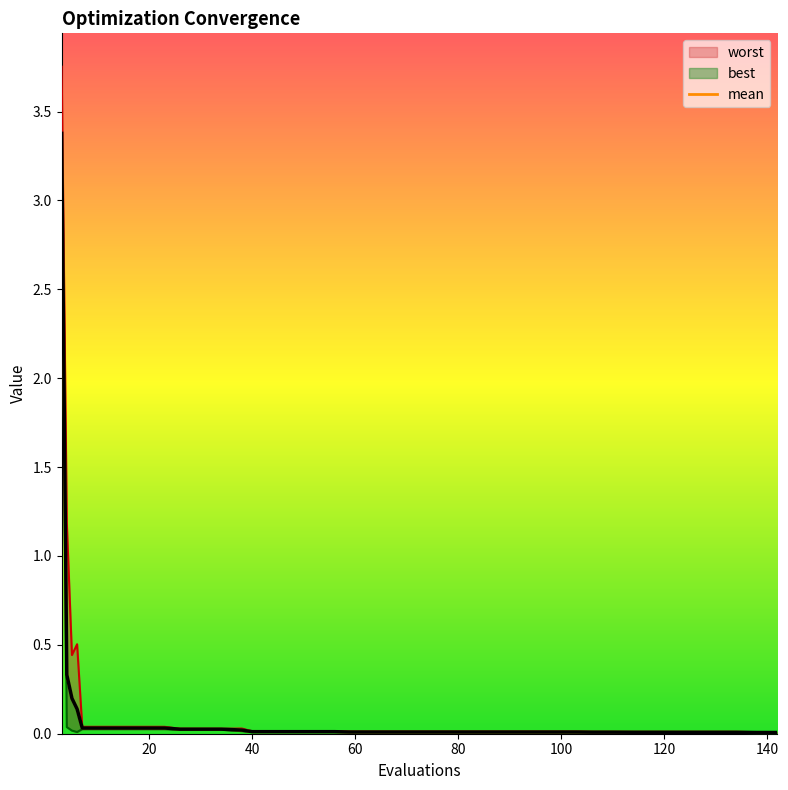

Reading left to right, extract all data points from this chart.

3.4	0.3	0.2	0.1	0.0	0.0	0.0	0.0	0.0	0.0	0.0	0.0	0.0	0.0	0.0	0.0	0.0	0.0	0.0	0.0	0.0	0.0	0.0	0.0	0.0	0.0	0.0	0.0	0.0	0.0	0.0	0.0	0.0	0.0	0.0	0.0	0.0	0.0	0.0	0.0